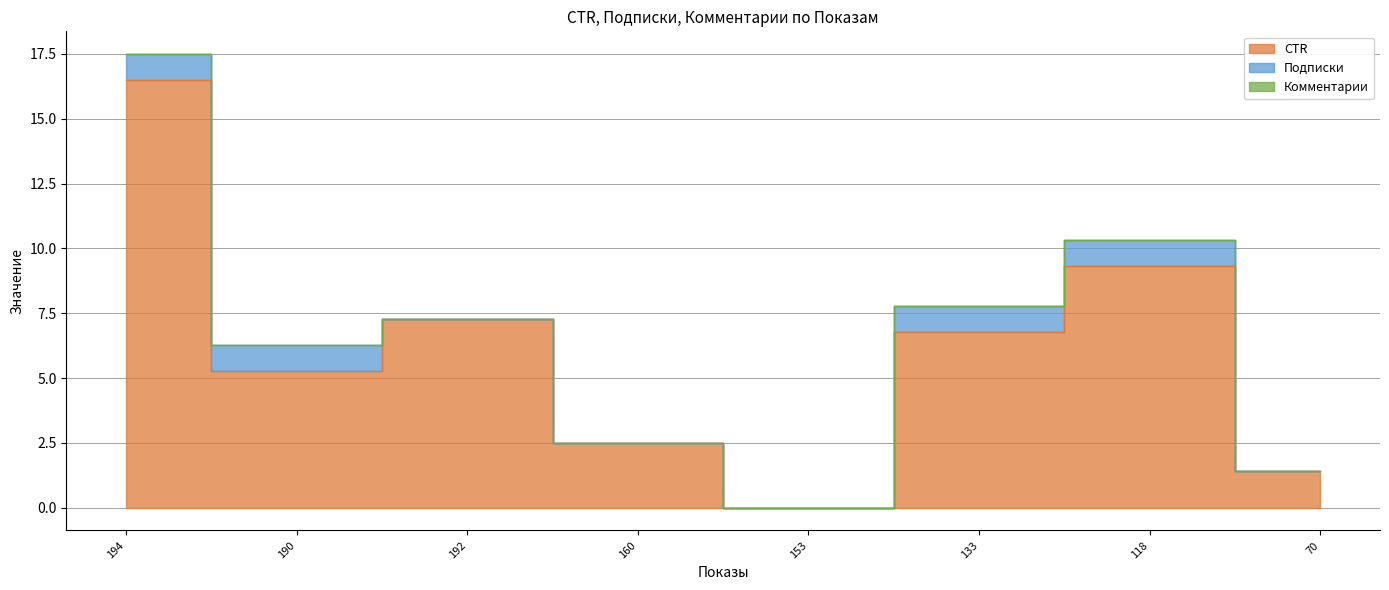

How many lines are shown in the chart?

3